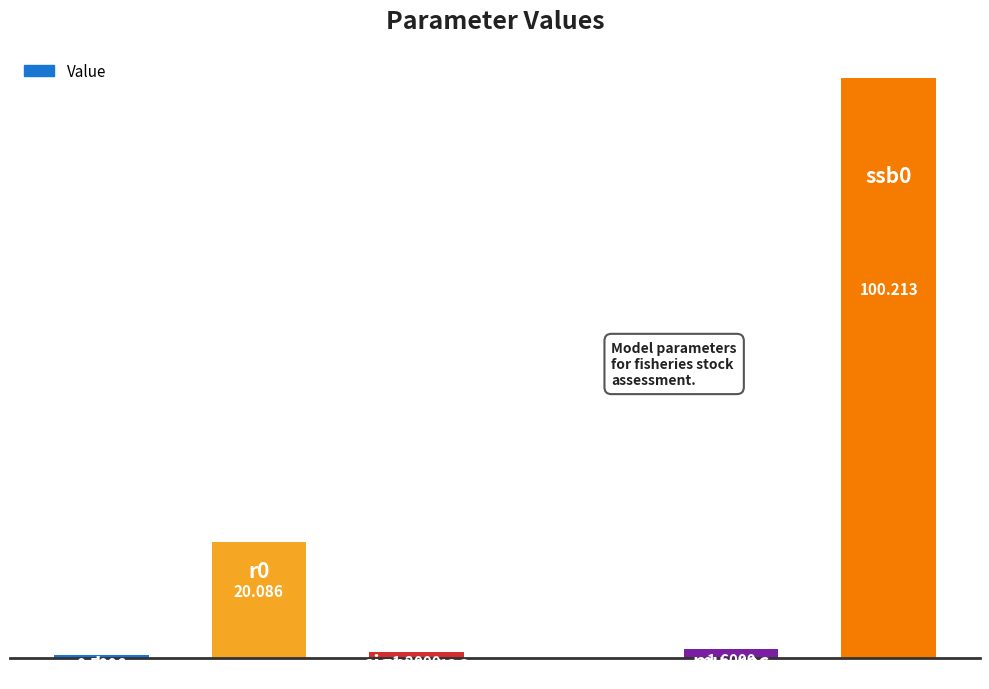

What is the greatest value displayed?

100.2